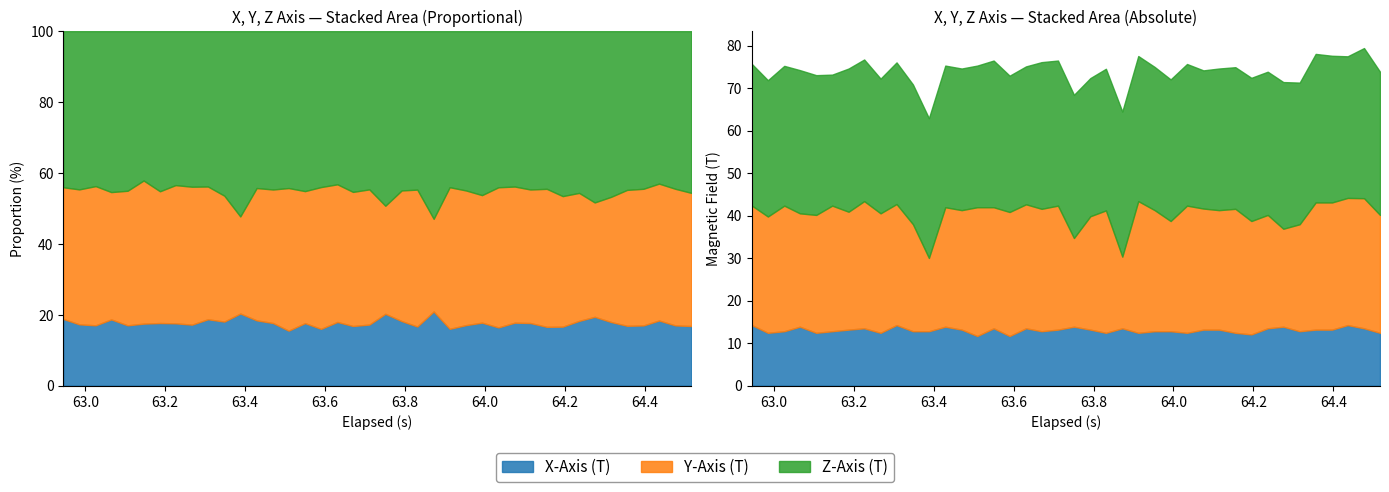

Rank the categories by X-Axis (T) value from highest to lowest.

0, 9, 37, 3, 12, 20, 33, 7, 15, 17, 23, 32, 38, 6, 13, 19, 21, 28, 29, 35, 36, 2, 5, 10, 11, 18, 25, 26, 34, 1, 4, 8, 22, 24, 27, 30, 39, 31, 14, 16